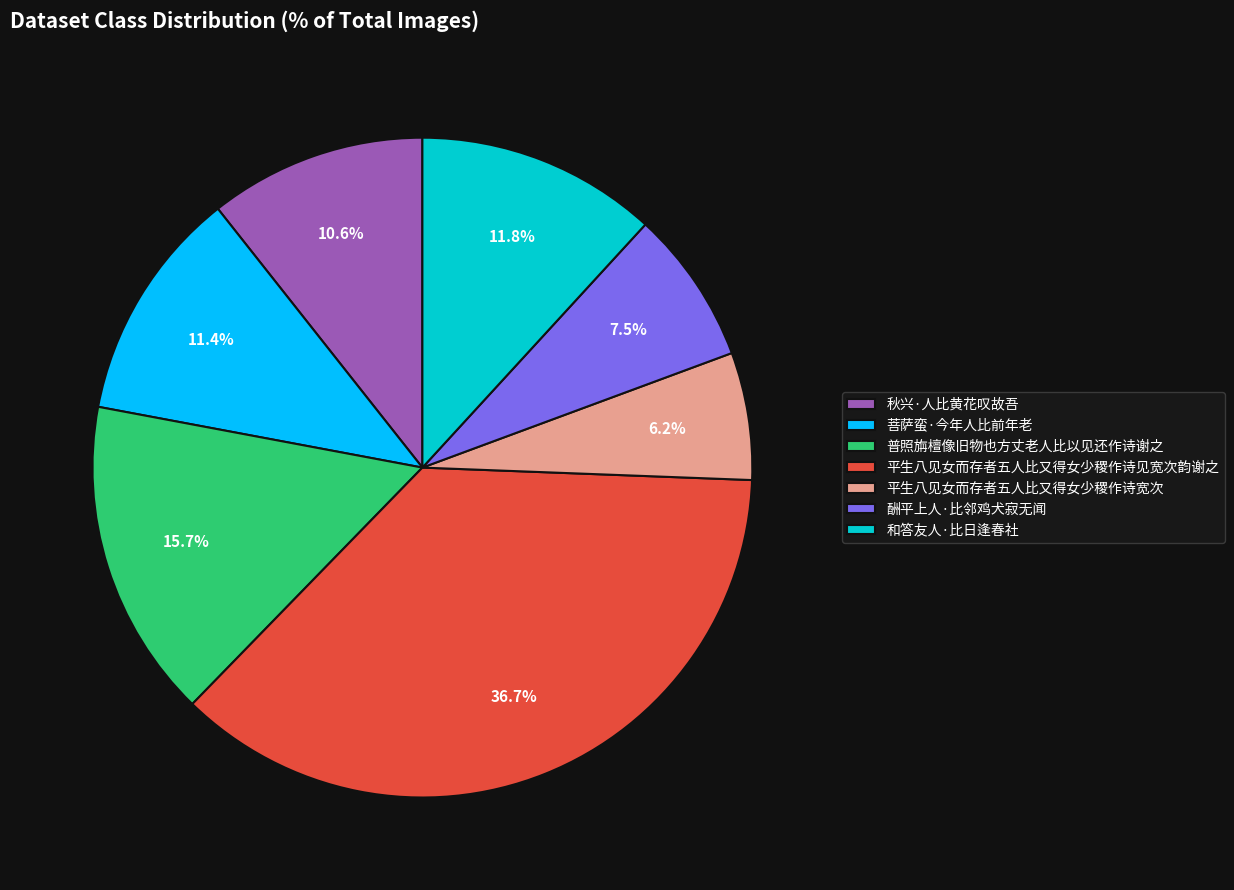

Which category has the biggest portion of the pie?

平生八见女而存者五人比又得女少稷作诗见宽次韵谢之